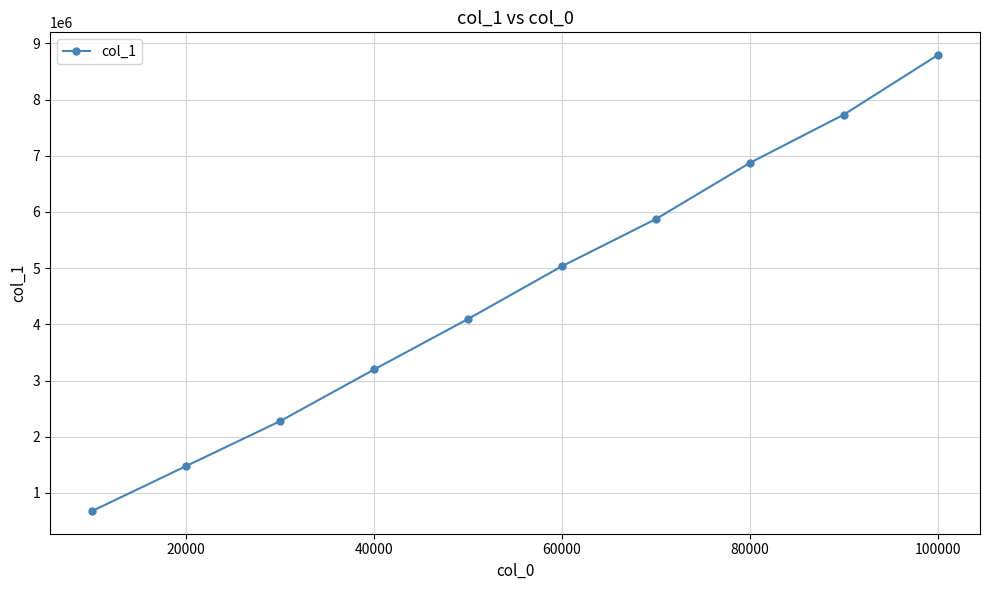

True or false: there are more than 2 points higher than both neighbors.

False